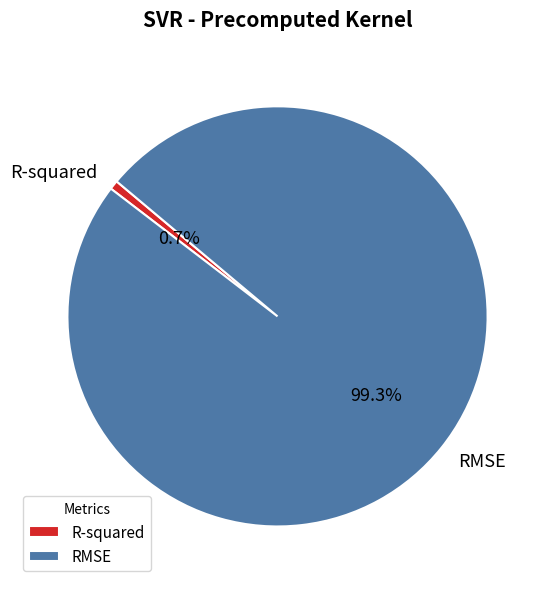

Do RMSE and R-squared together represent more than half of the pie?

Yes